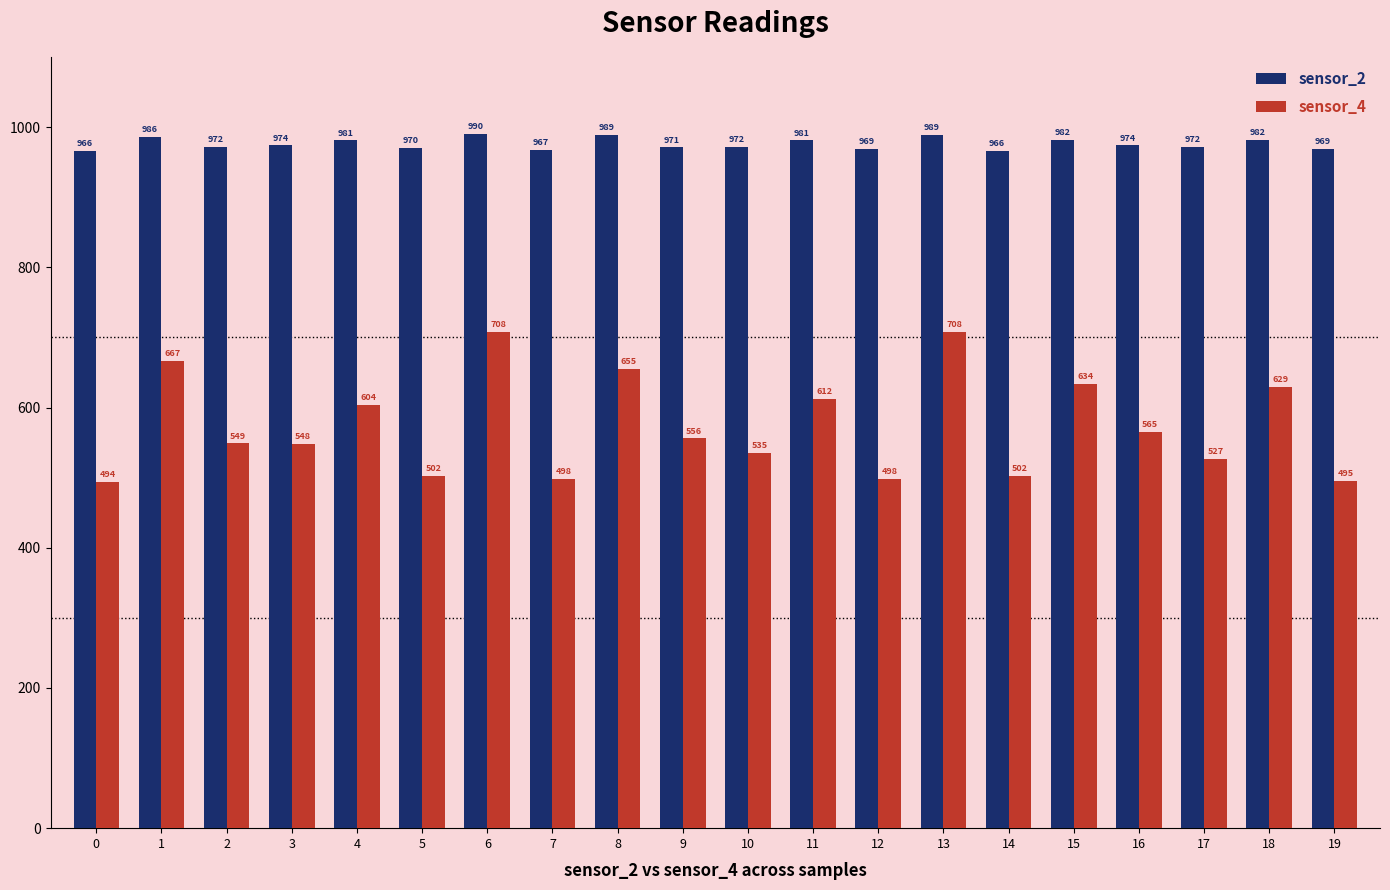

Which series has the widest spread of values?

sensor_4